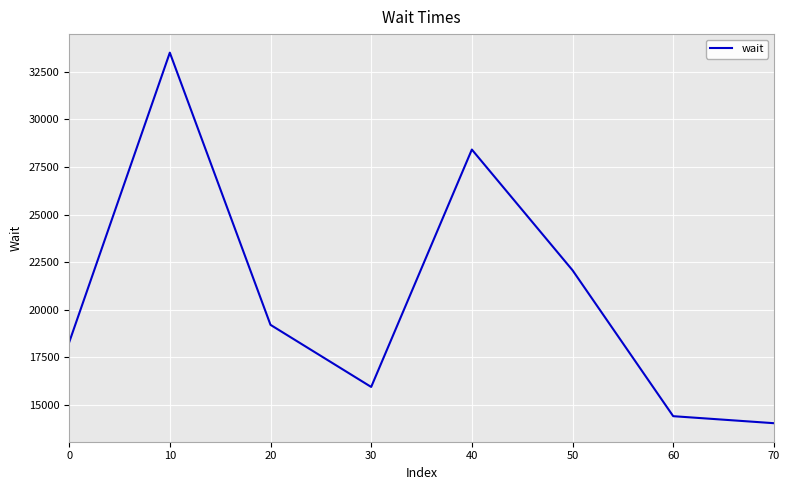

What is the smallest value displayed?

14045